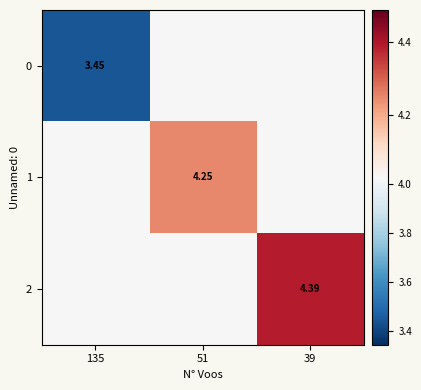

What is the average value of the 0 series?

3.8